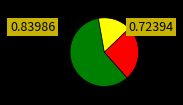

Is there a majority slice in this chart?

Yes